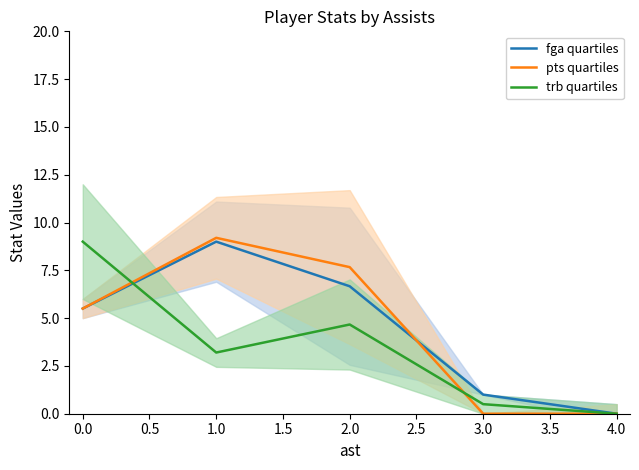

How many data points does each series have?

5